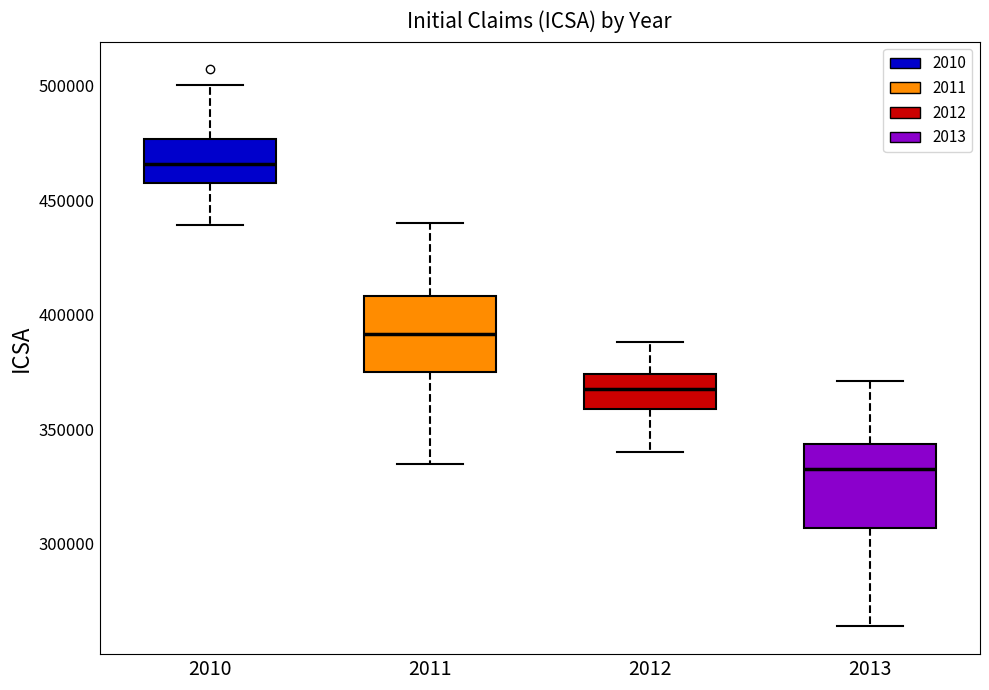

Reading left to right, read every box against the y-axis: the position of its median line, the range the box covers, and the ends of its whiskers. The values are not printed on the chart, so give them approximately, as read against the axis.

2010: median 465000, box 460000 to 475000, whiskers 440000 to 500000
2011: median 390000, box 375000 to 410000, whiskers 335000 to 440000
2012: median 370000, box 360000 to 375000, whiskers 340000 to 390000
2013: median 335000, box 305000 to 345000, whiskers 265000 to 370000